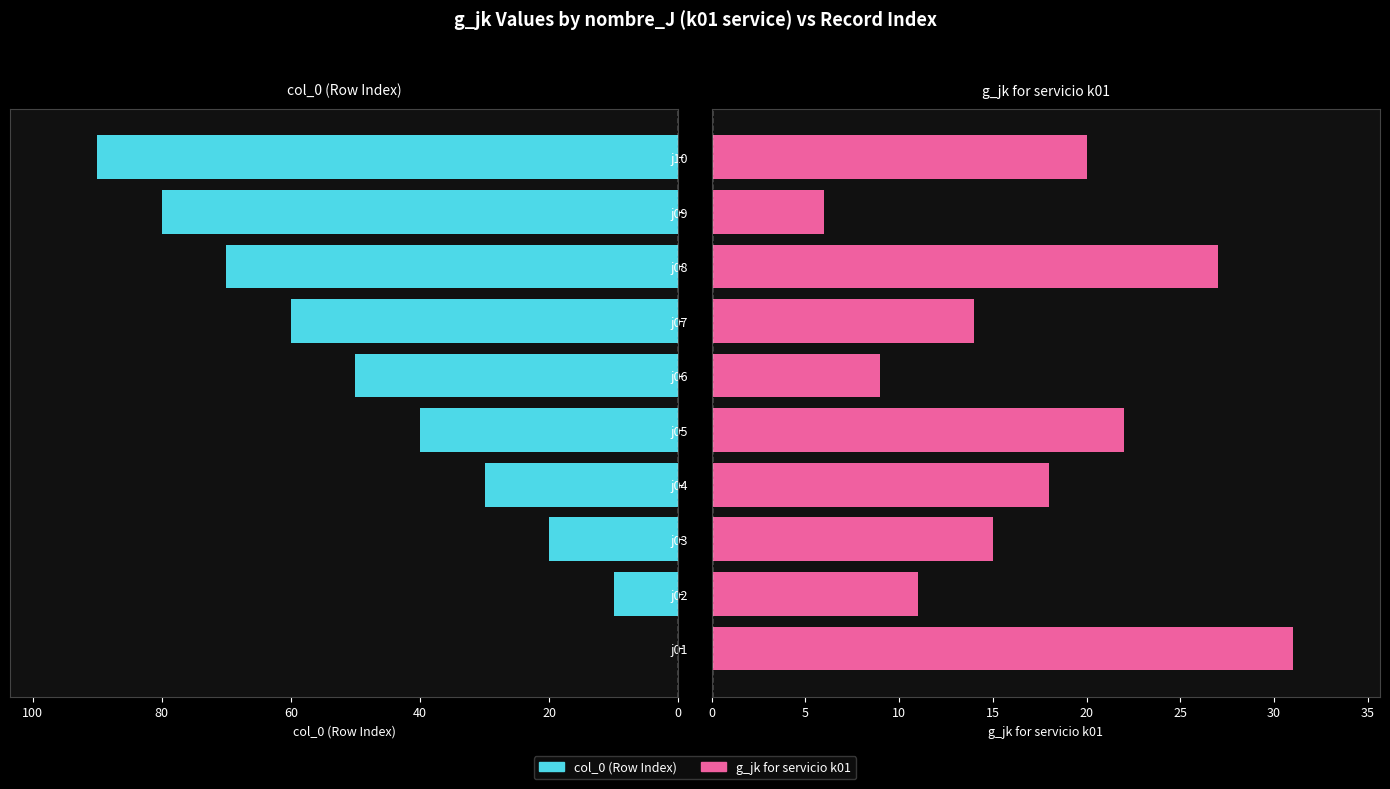

Between j08 and j10, which series saw the biggest shift?

col_0 (Row Index)